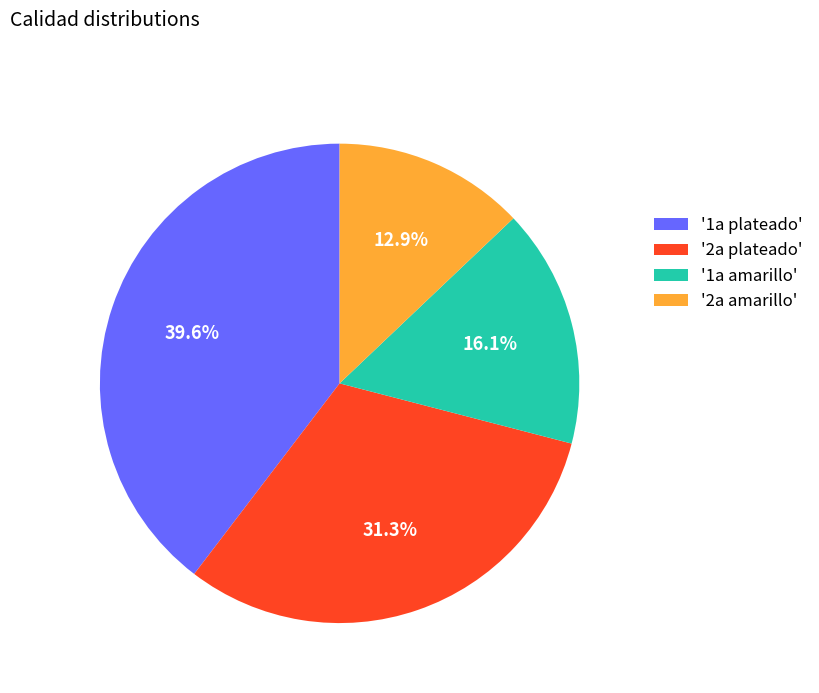

Rank the categories by value from lowest to highest.

'2a amarillo', '1a amarillo', '2a plateado', '1a plateado'